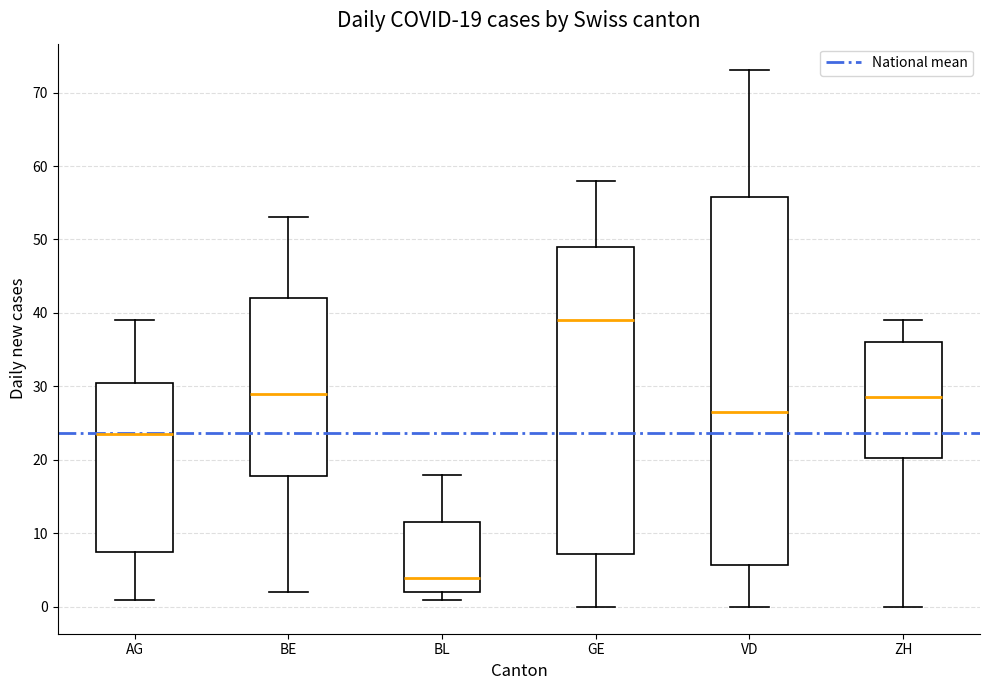

Which box's median line is the lowest?

BL